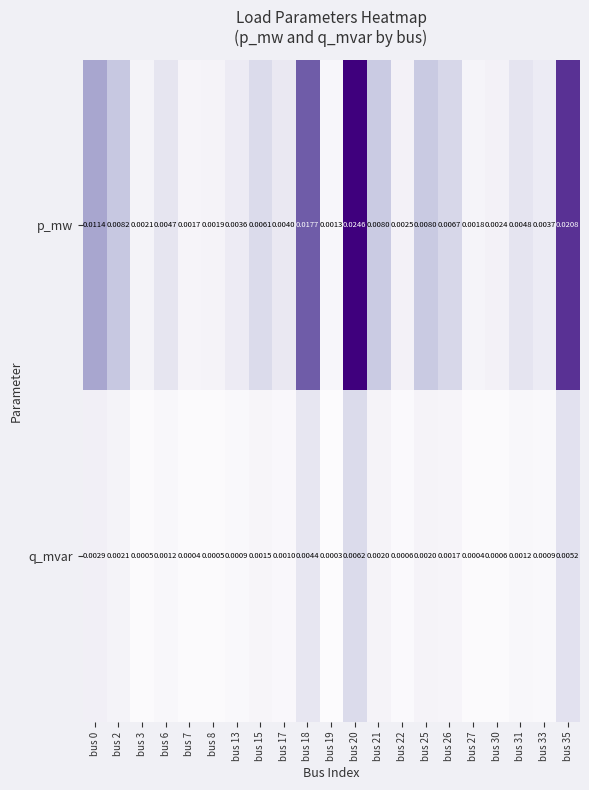

Rank the series at bus 18 from lowest to highest value.

q_mvar, p_mw